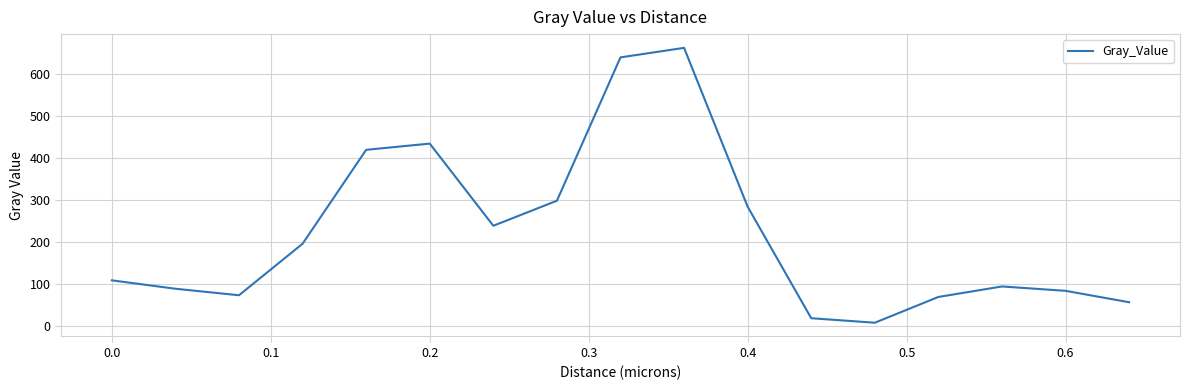

What is the difference between the maximum and minimum values?

656.4